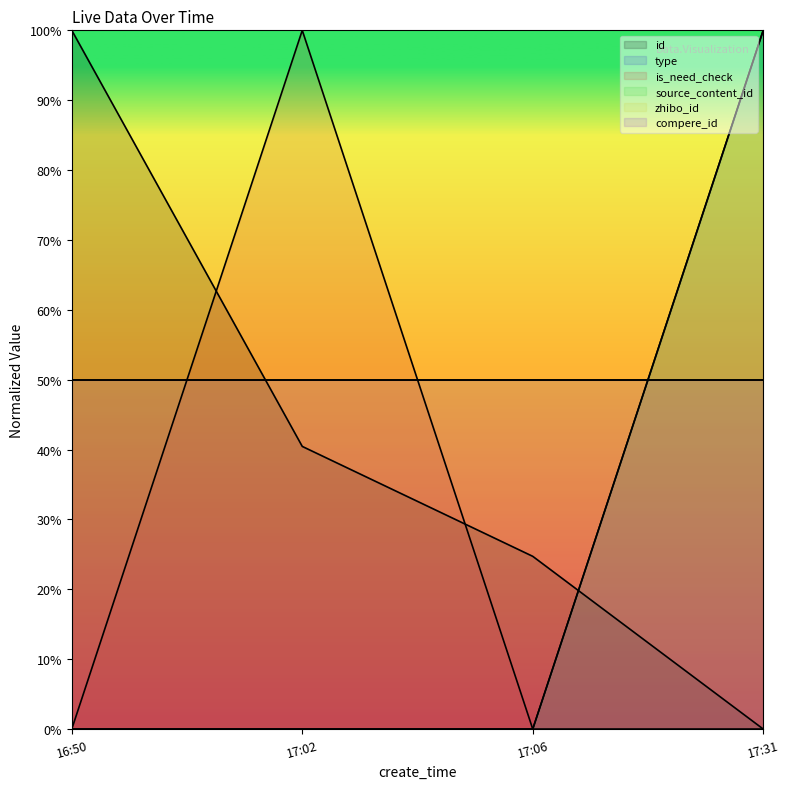

Does the chart have visible grid lines?

No